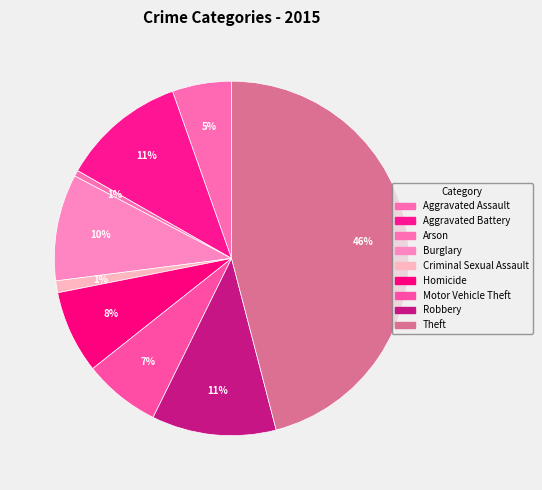

Count the number of slices in the pie.

9